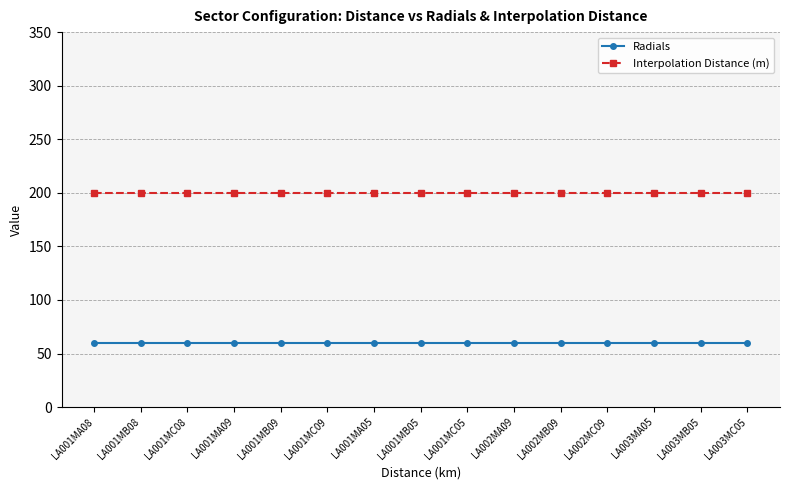

The Radials series shows 60 at LA001MC08. True or false?

True